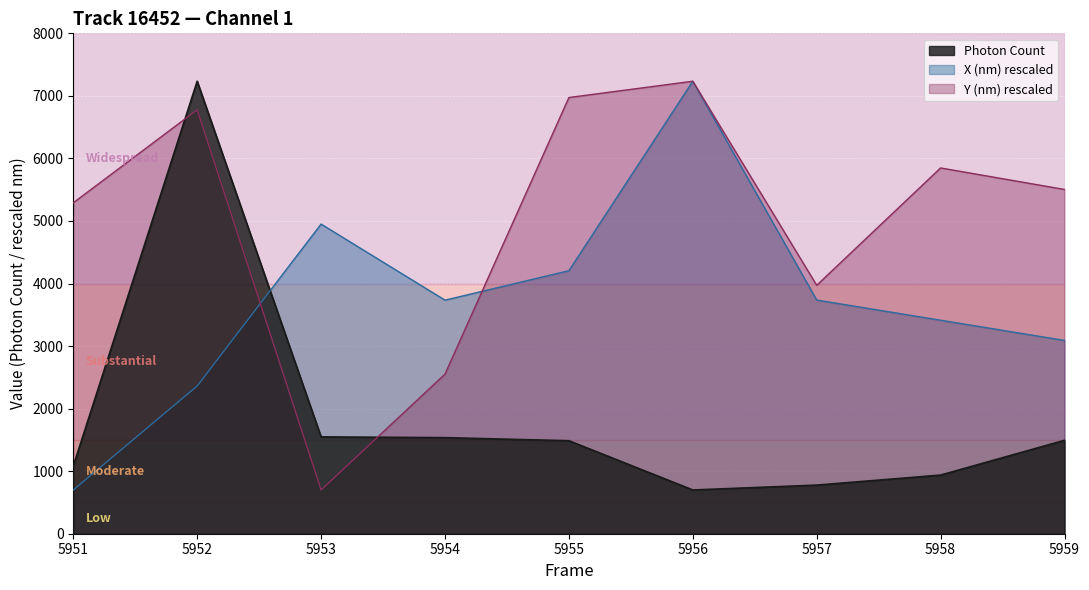

True or false: Photon Count has more than 1 interior local peaks.

False